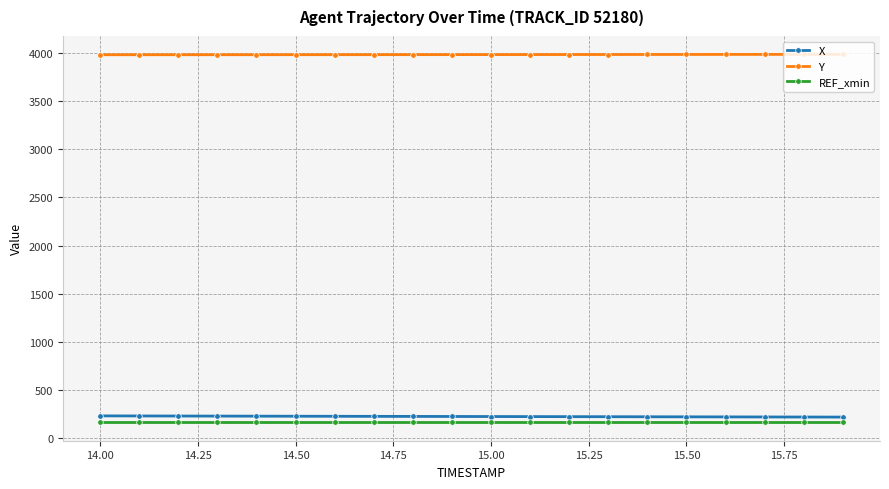

What is the maximum value for X?

232.8